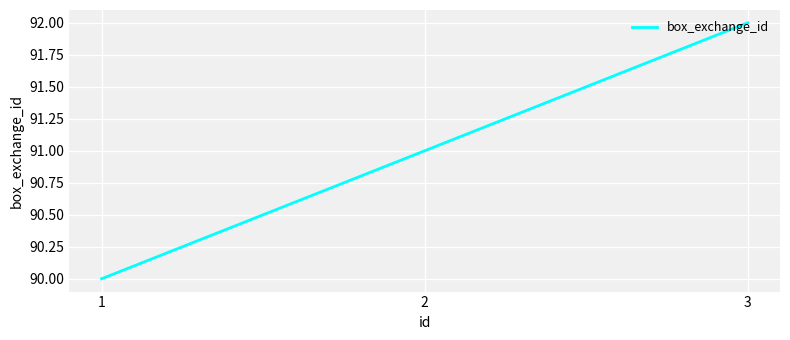

List the labels in order of value, largest first.

3, 2, 1